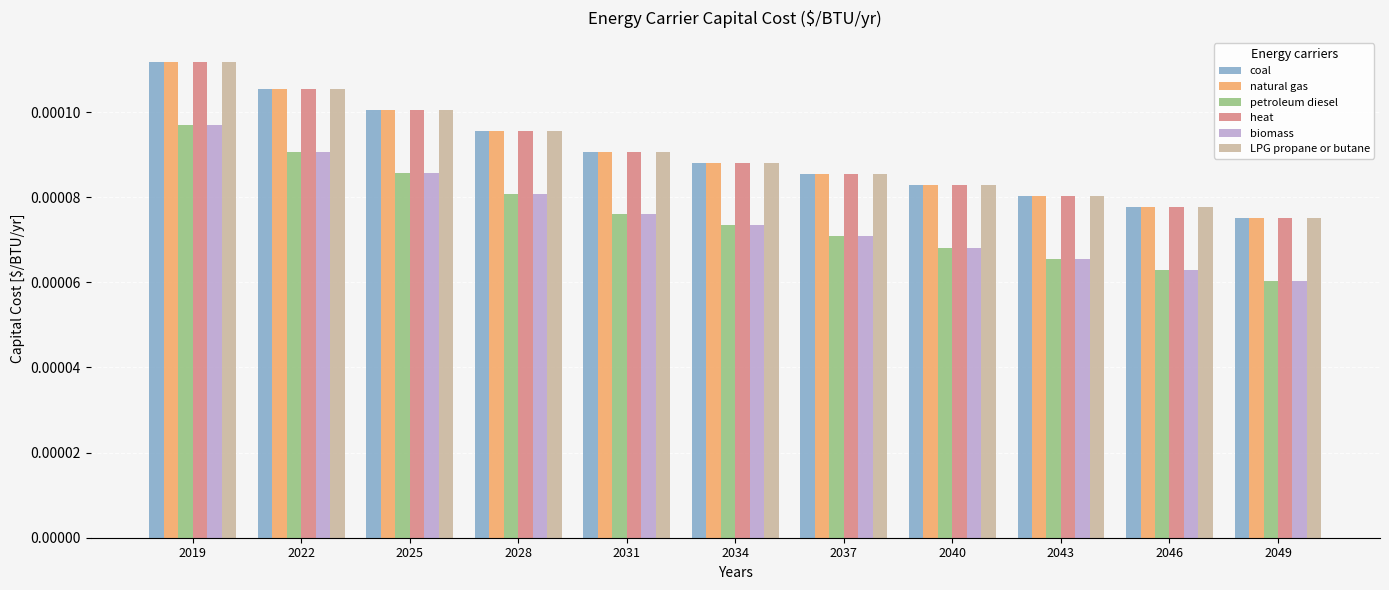

At which category is the sum across all series the highest?

2019